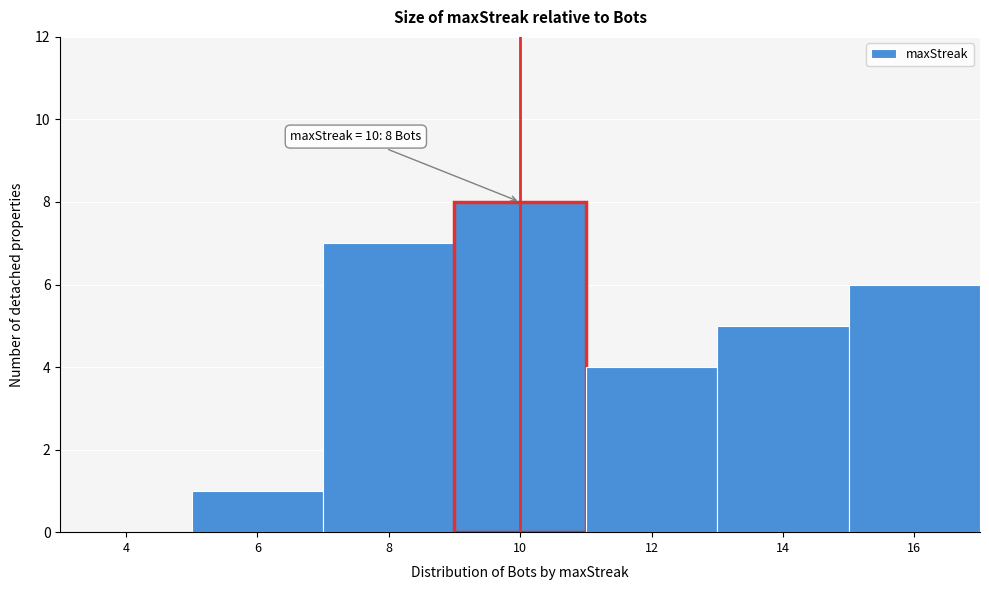

Reading left to right, what are all the values shown in this chart?

4=0	6=1	8=7	10=8	12=4	14=5	16=6